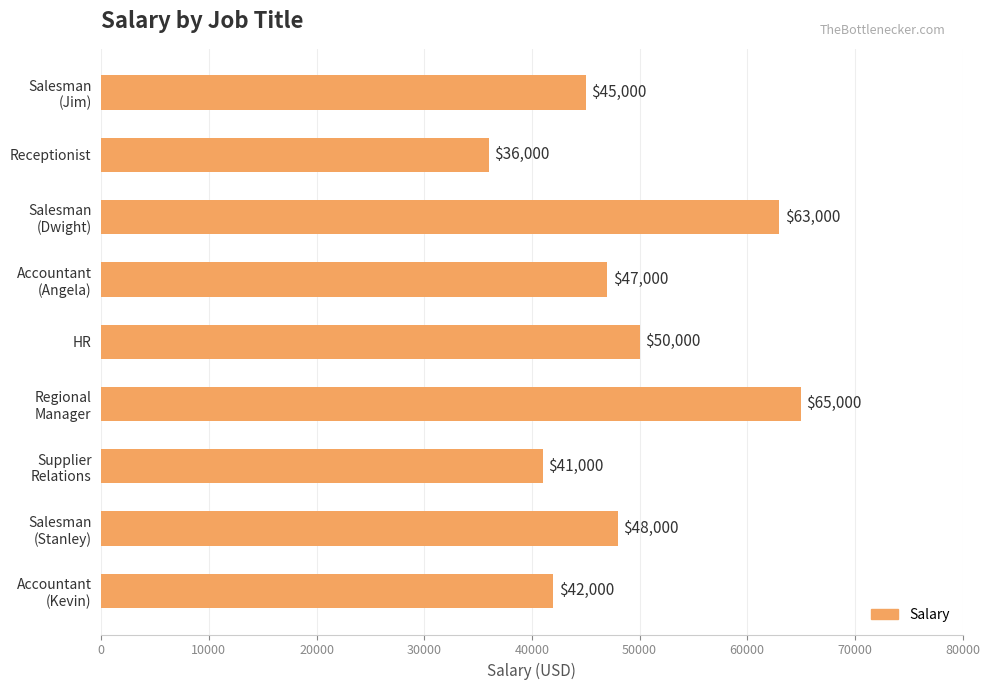

At which category does the chart reach its peak across all series?

Regional
Manager